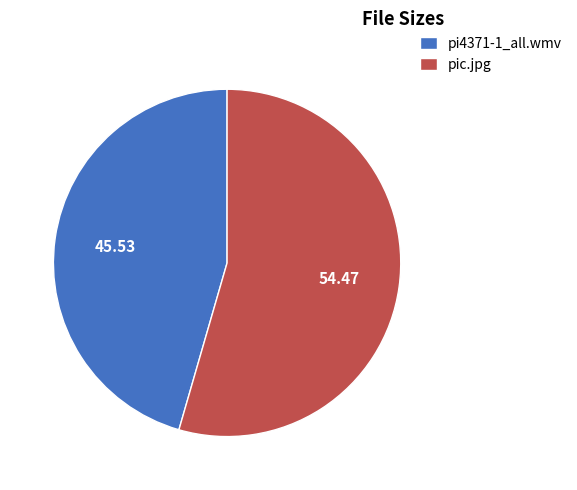

Is the sum of pic.jpg and pi4371-1_all.wmv greater than half?

Yes